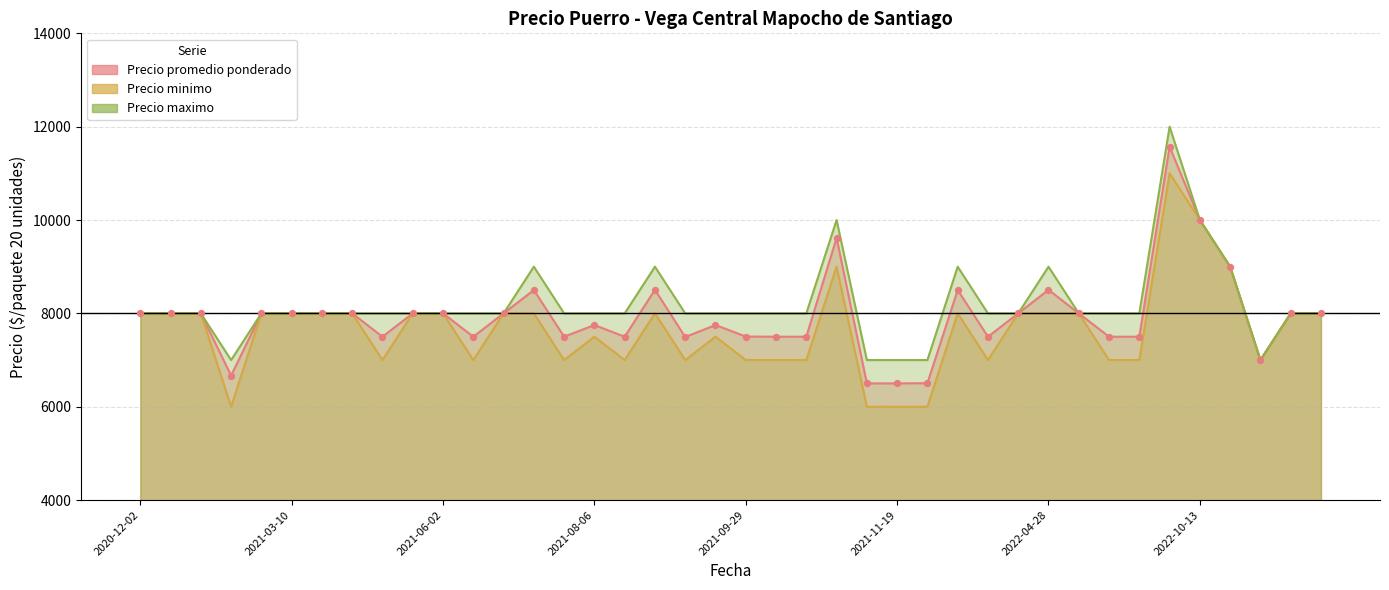

What are all the series names shown in the legend?

Precio promedio ponderado, Precio minimo, Precio maximo